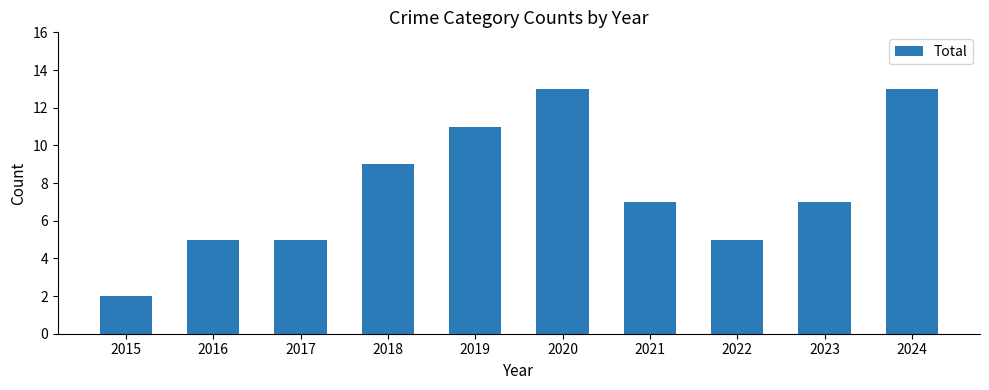

Does the chart contain stacked bars?

No